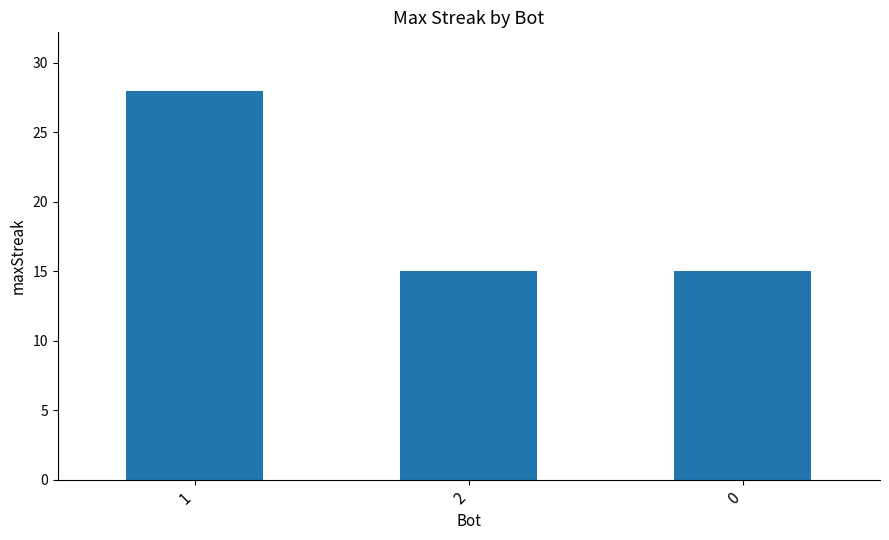

Which has a higher value, 1 or 2?

1